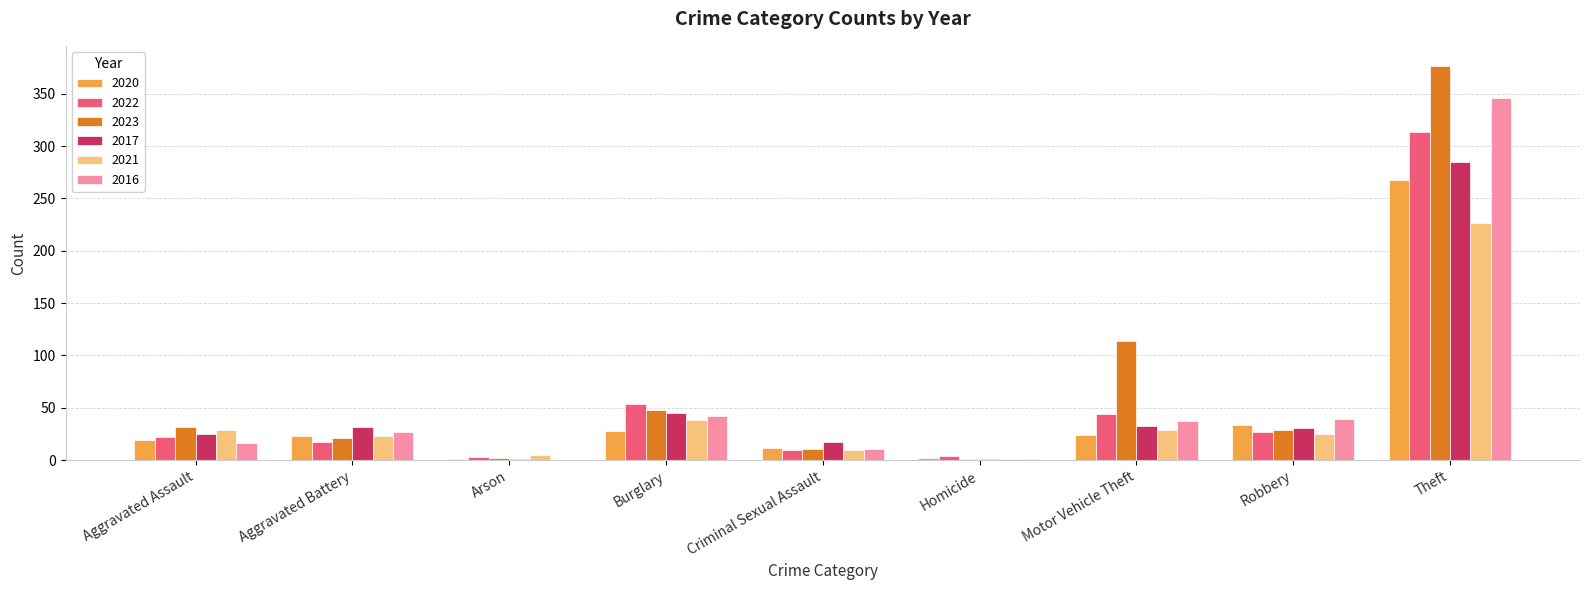

At which category is the sum across all series the highest?

Theft